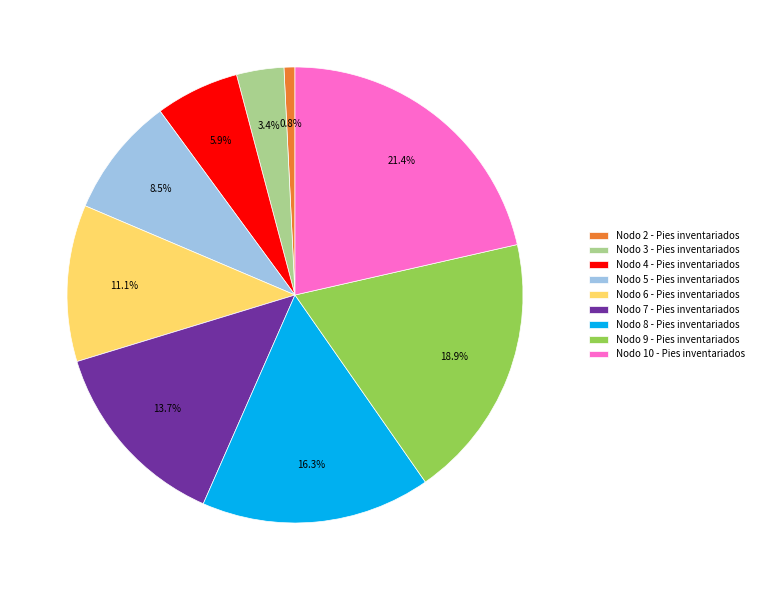

The Nodo 4 - Pies inventariados slice represents 15% of the pie. True or false?

False